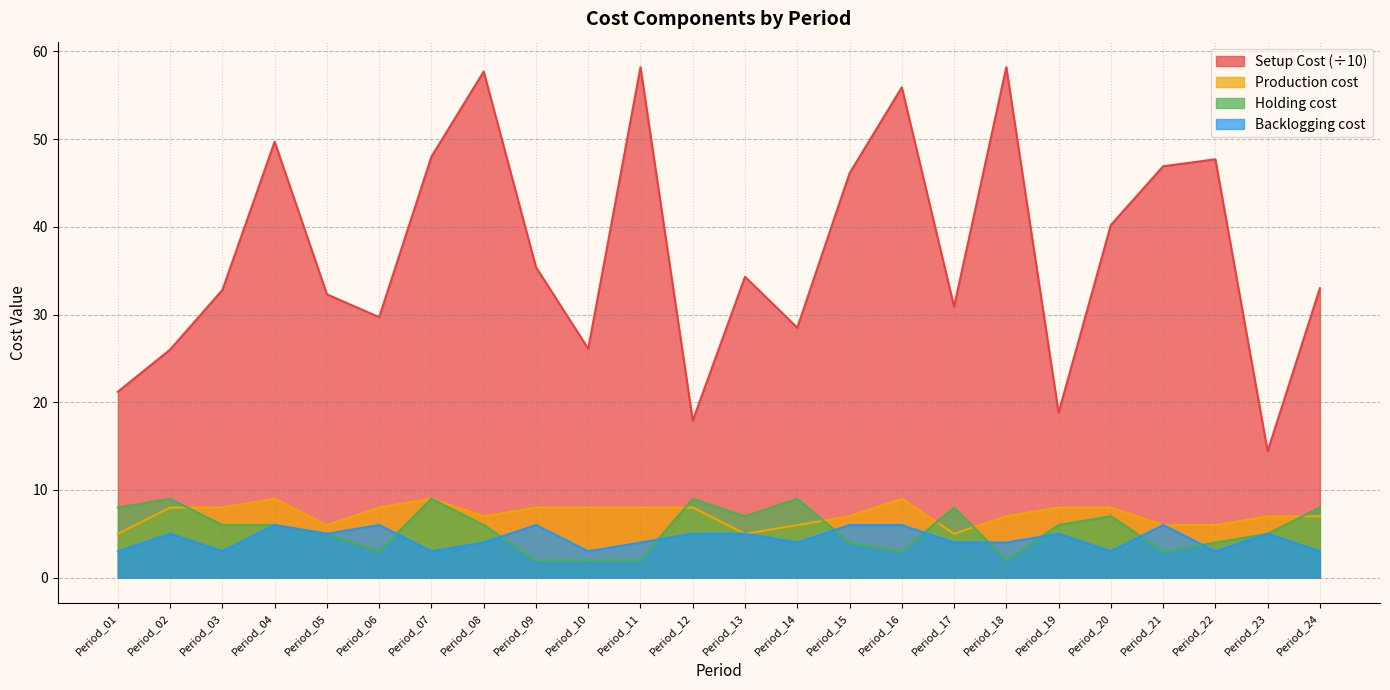

True or false: Holding cost has a value of 7.8 at Period_03.

False